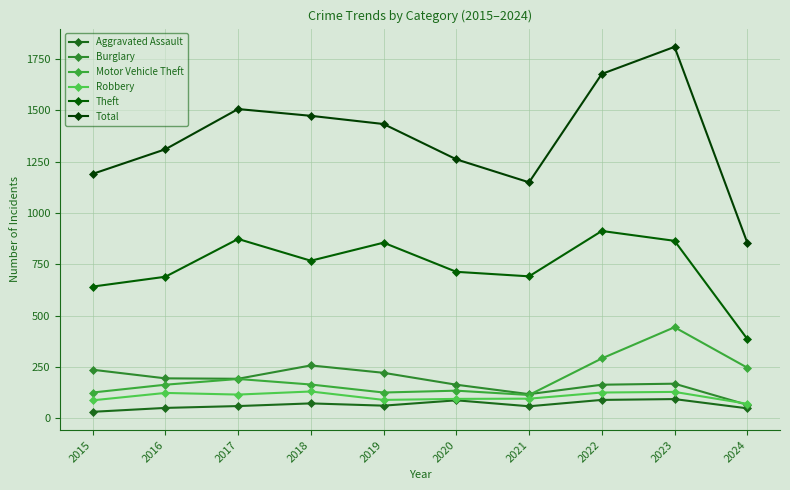

Read the Aggravated Assault value at 2018.

72